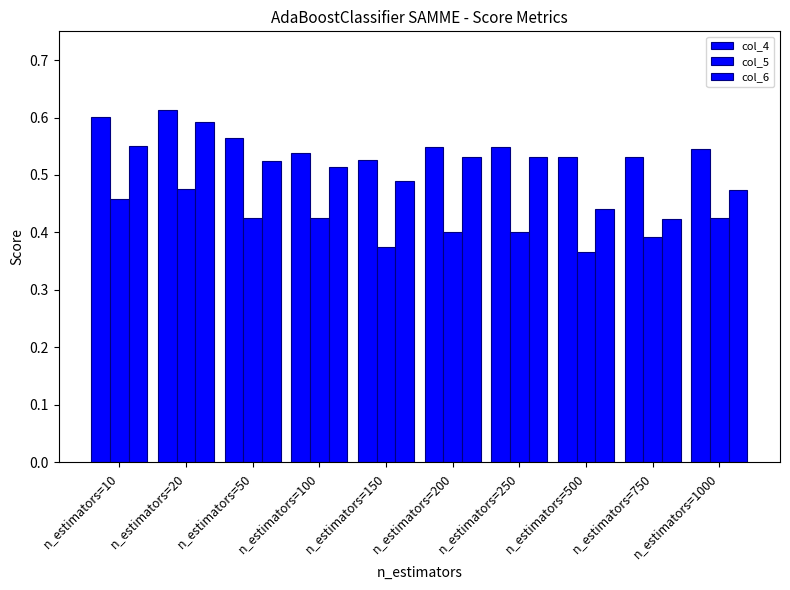

Between n_estimators=200 and n_estimators=1000, which is larger?

n_estimators=200